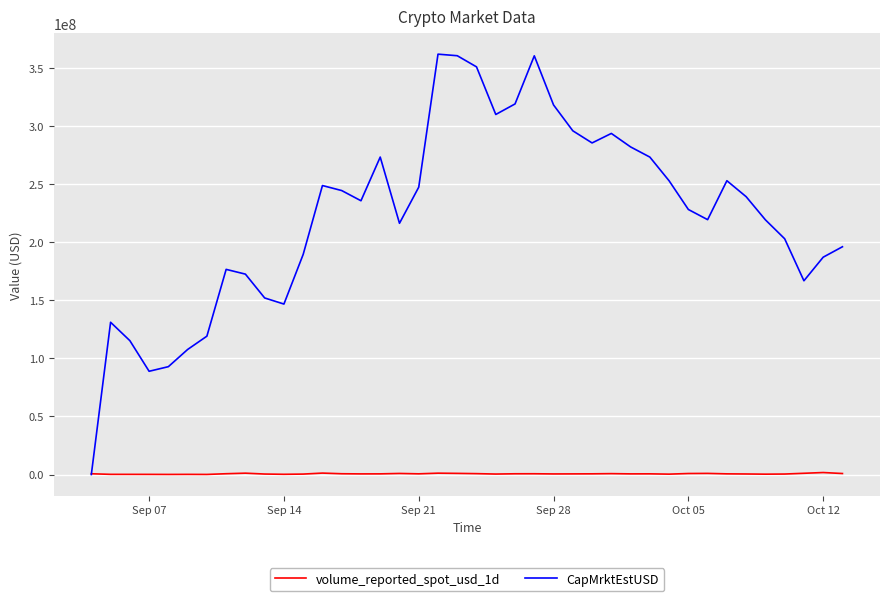

Which series has the largest total across all categories?

CapMrktEstUSD